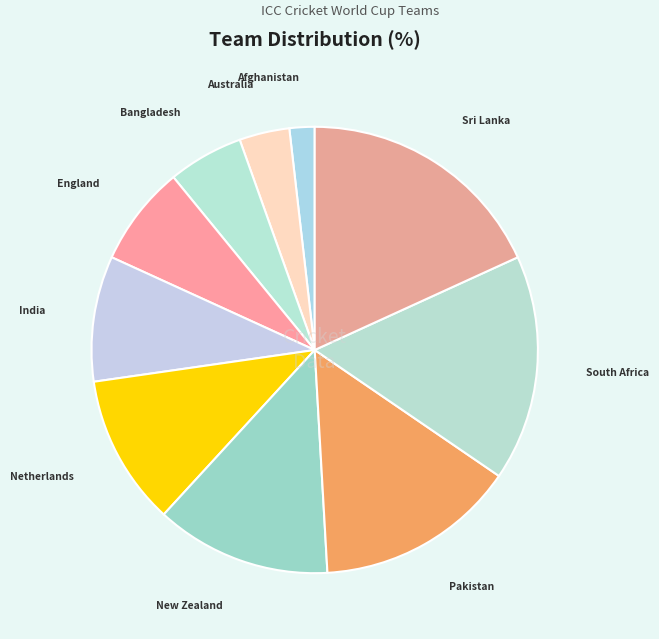

Which has a higher value, Bangladesh or South Africa?

South Africa